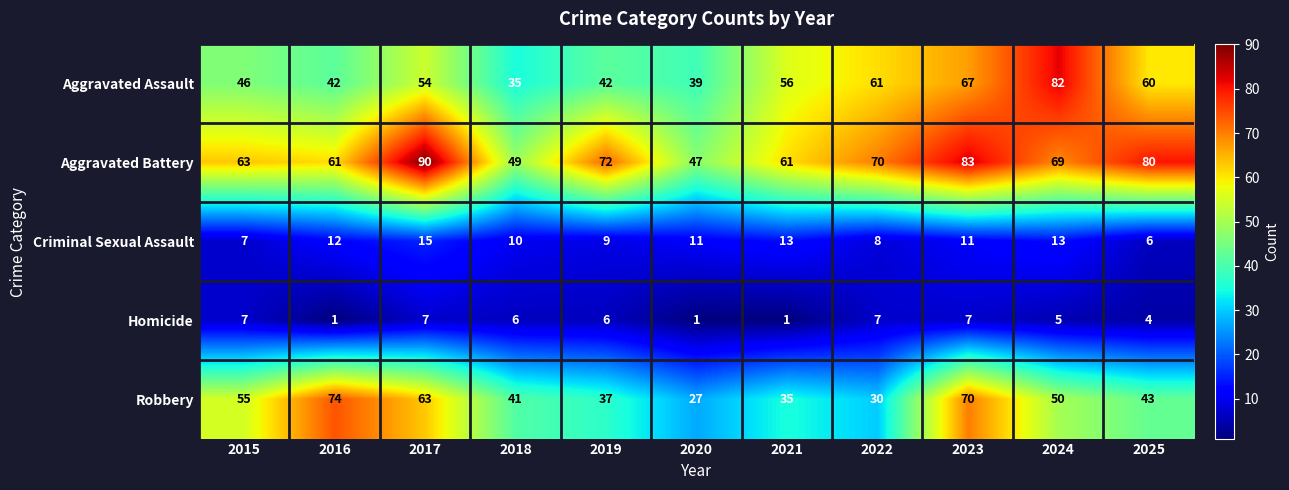

What is the difference between the Aggravated Assault values at 2018 and 2019?

7